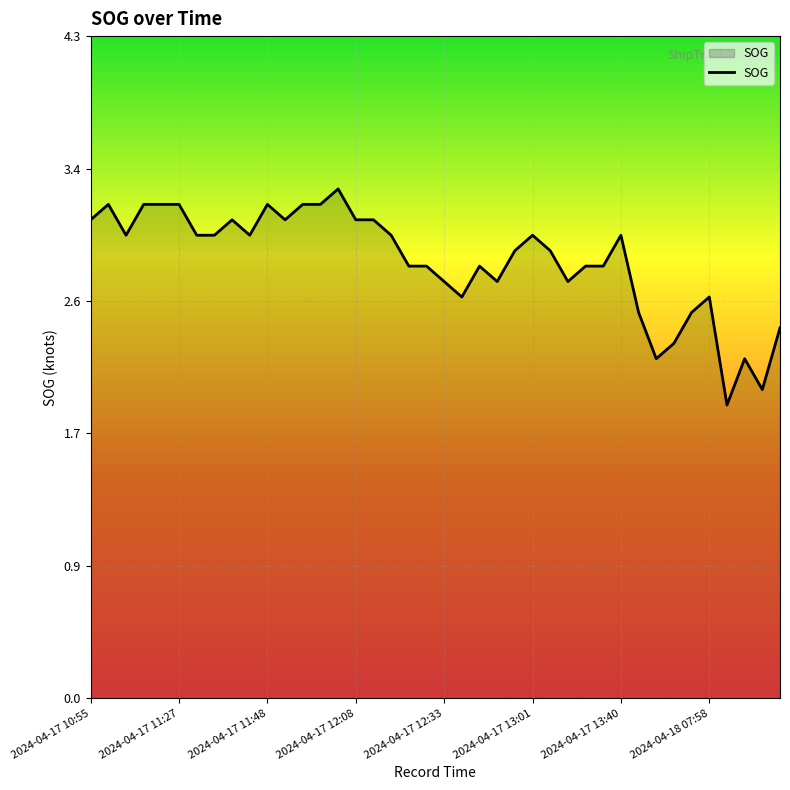

What is the greatest value displayed?

3.3